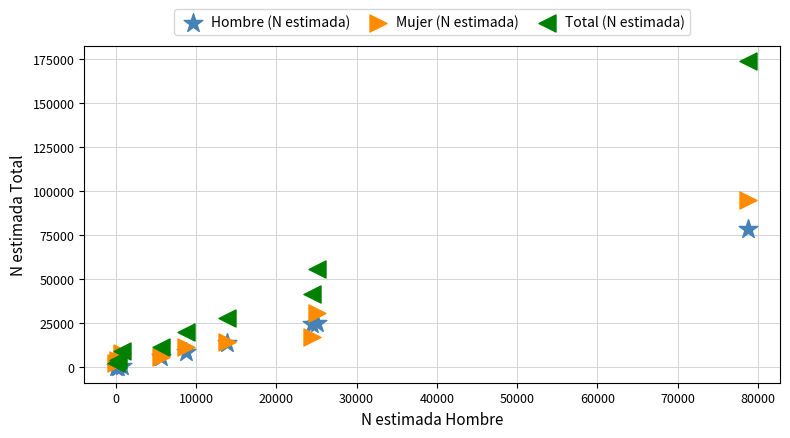

In the Total (N estimada) series, what Y value is closest to 88287?

56112